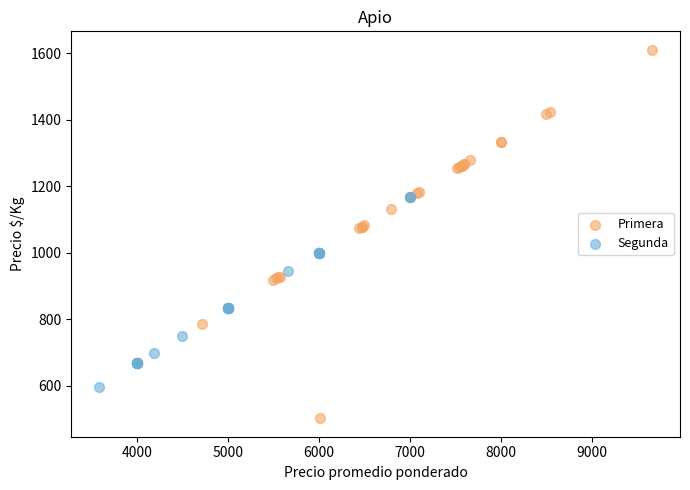

Which series contains the highest Y value?

Primera